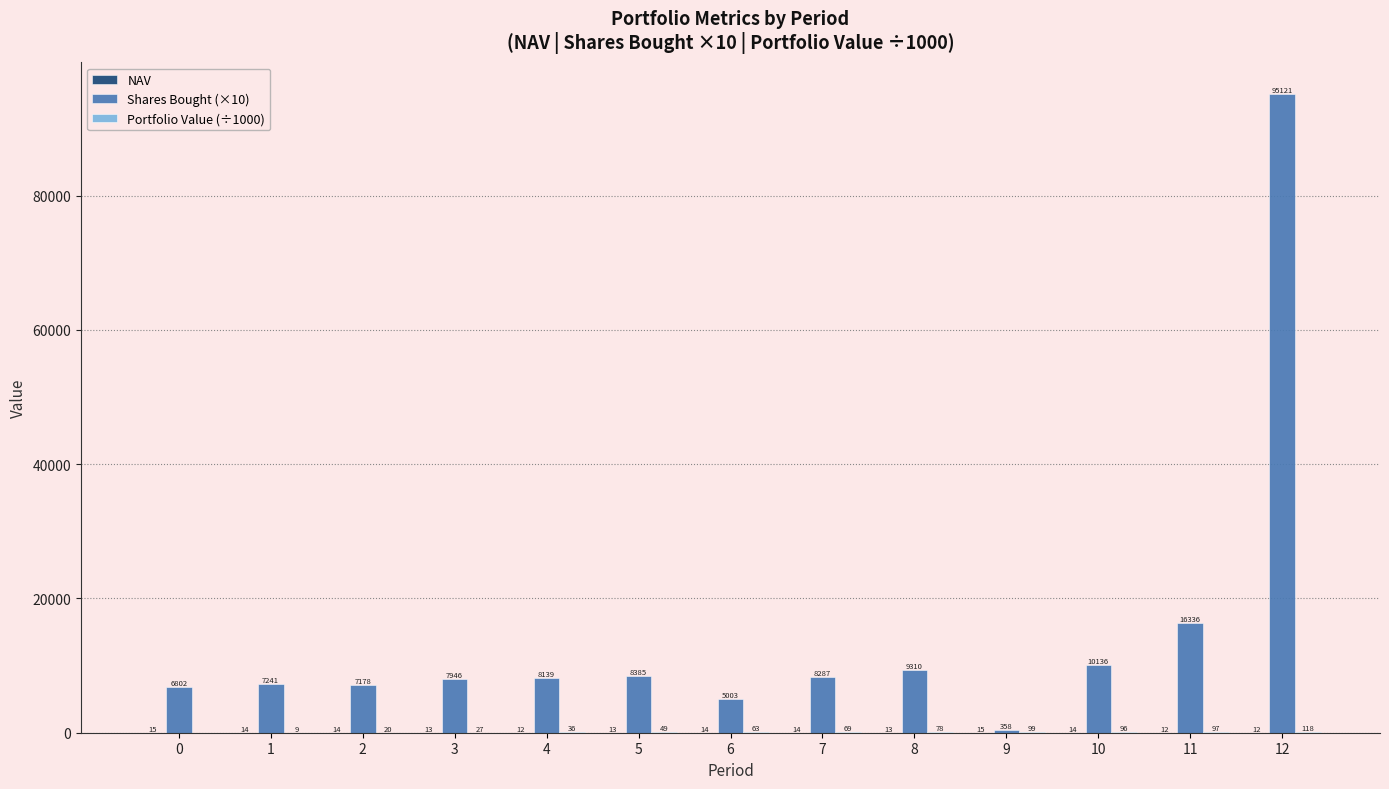

Which series changed the most between 3 and 11?

Shares Bought (×10)